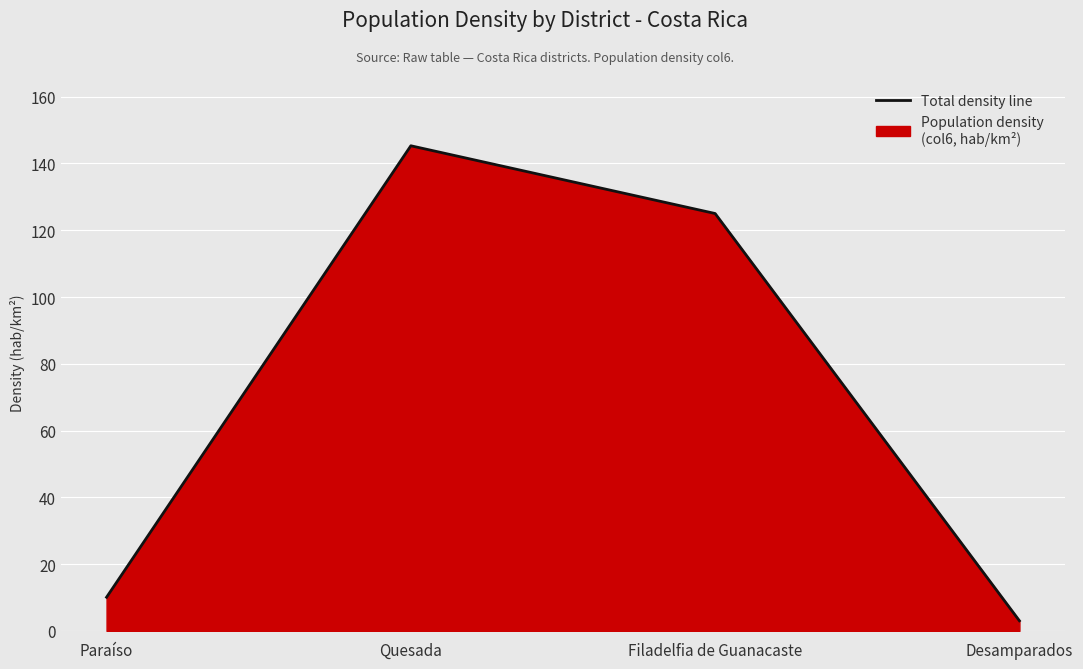

Approximately how many times larger is the value at Filadelfia de Guanacaste compared to Paraíso?

12.4